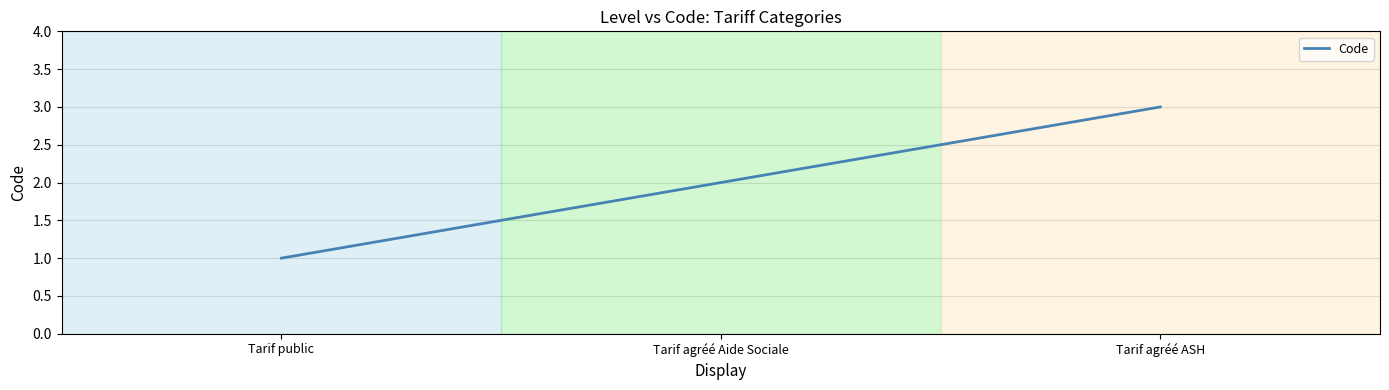

What value does the data have at Tarif agréé ASH?

3